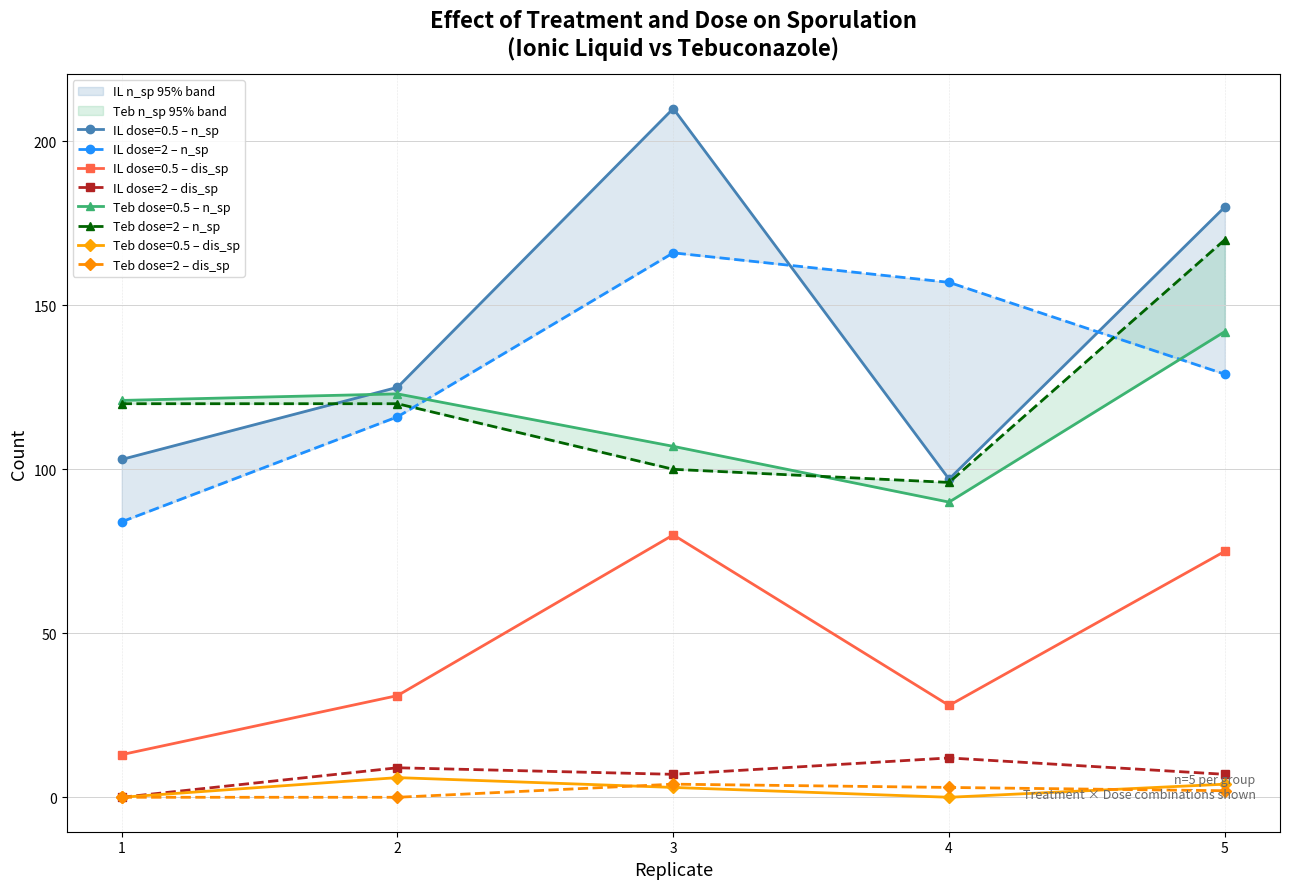

At 2, list the series in order from largest to smallest.

Teb dose=2 – n_sp, IL dose=2 – n_sp, IL dose=2 – dis_sp, Teb dose=2 – dis_sp